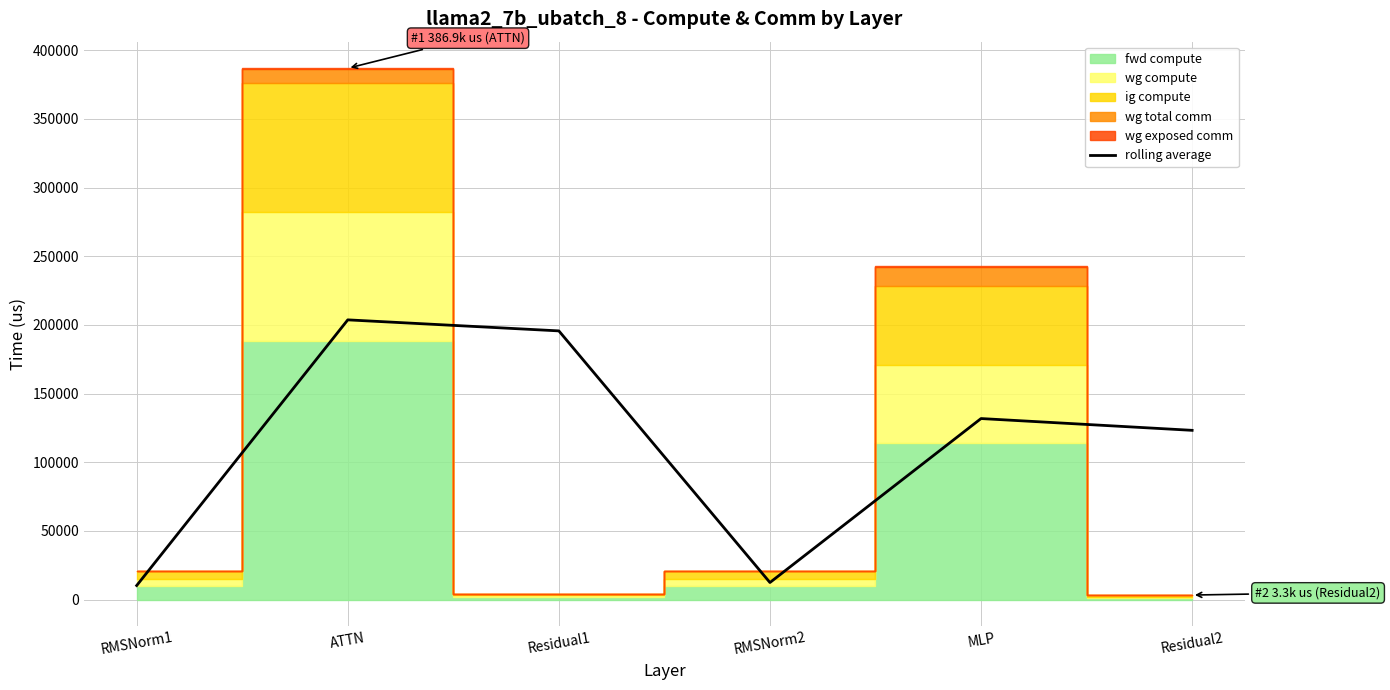

What is the difference between the maximum and minimum values?

193474.7